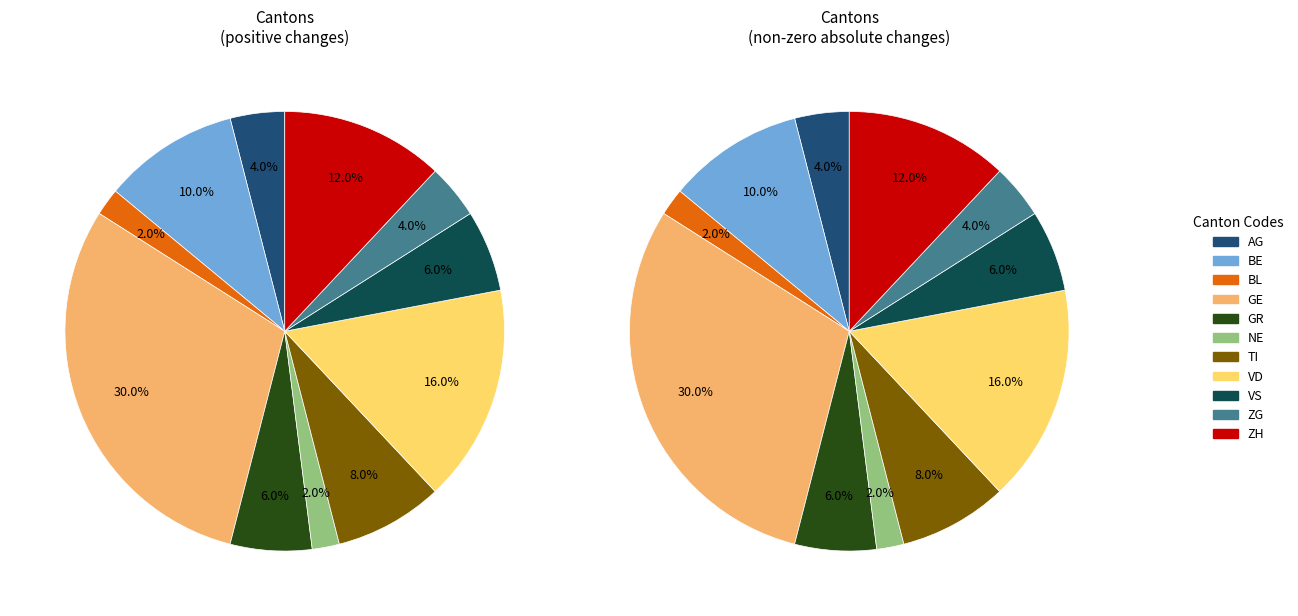

Which category has the biggest portion of the pie?

GE